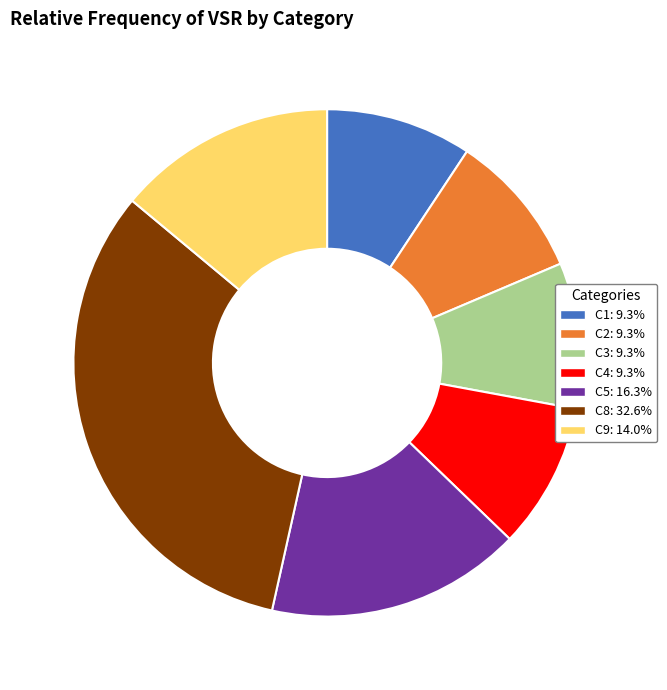

Is there a majority slice in this chart?

No